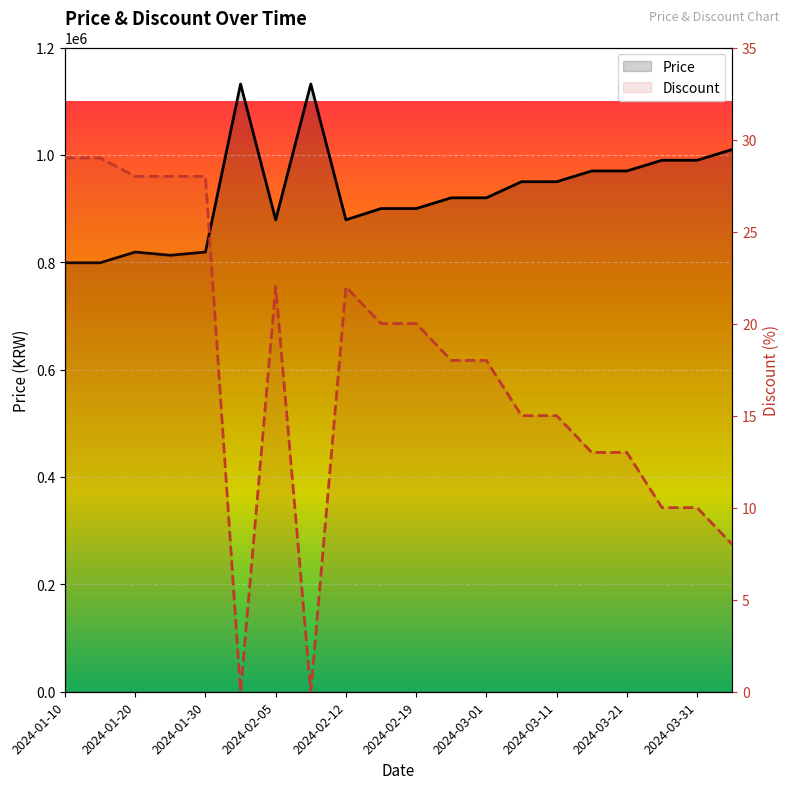

List the series in order of their overall mean, lowest first.

Discount, Price